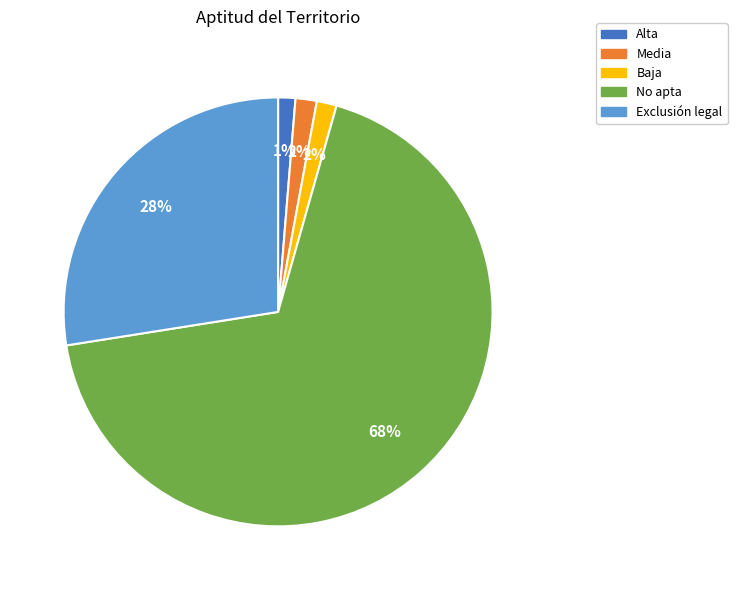

Is Alta the majority of the pie?

No